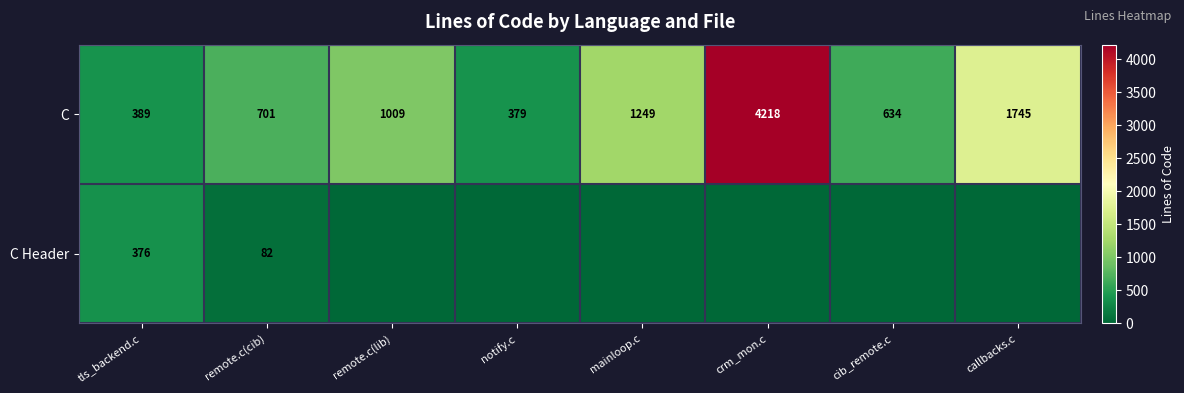

Between remote.c(lib) and mainloop.c, which is larger?

mainloop.c